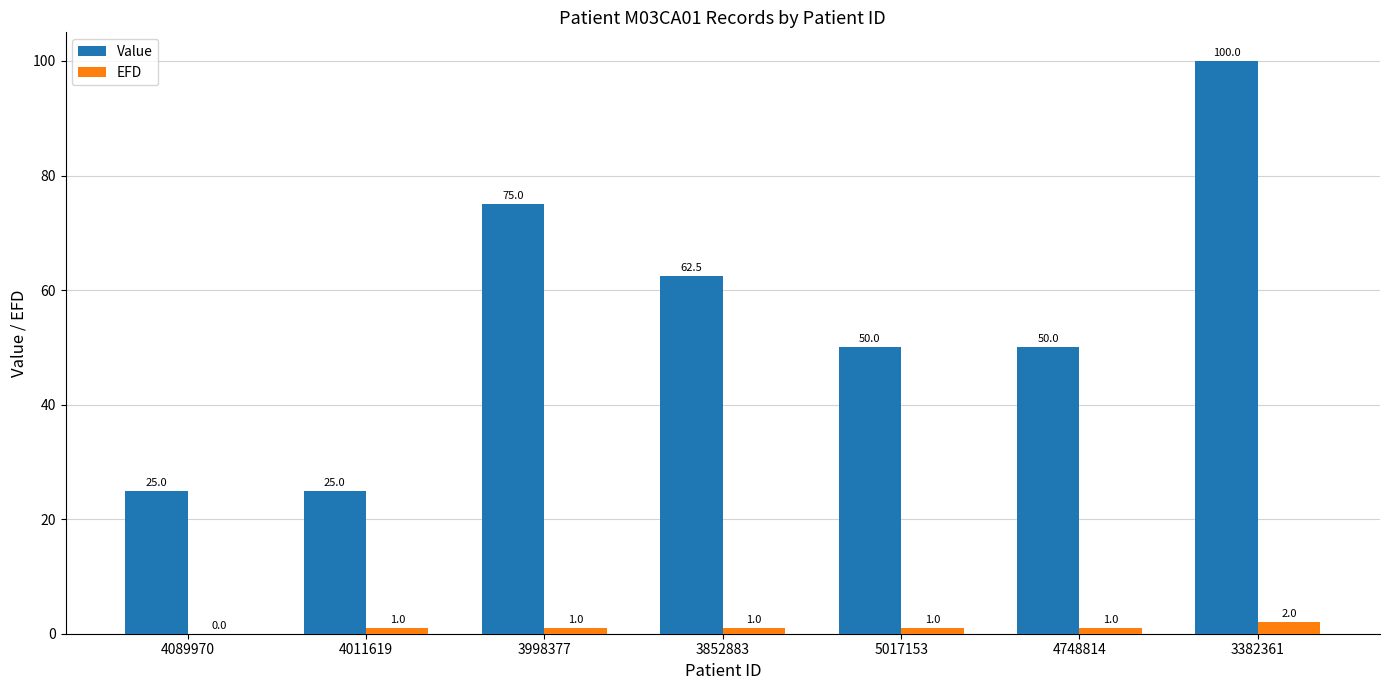

Where is Value nearest to the value 62?

3852883